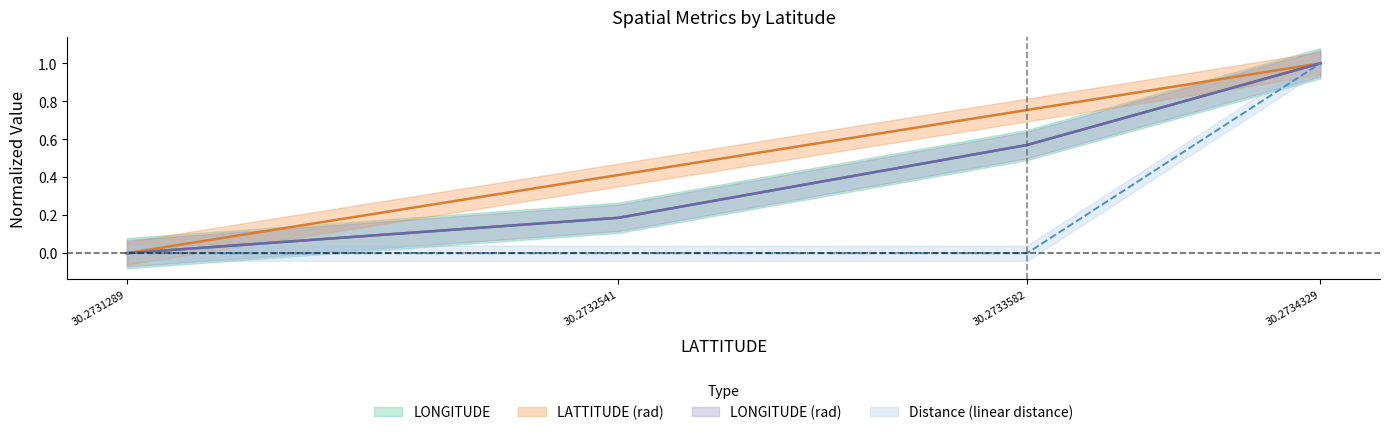

True or false: LONGITUDE (rad) has a value of 0.6 at 30.2734329.

False